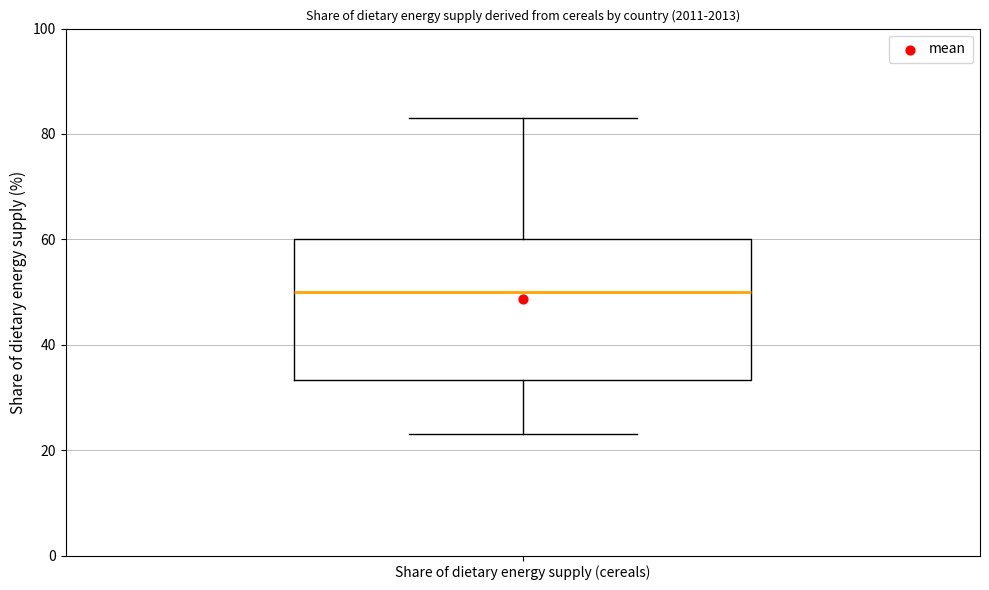

Read this box plot against the y-axis: the position of the median line, the range covered by the box, and the ends of both whiskers. The values are not printed on the chart, so give them approximately, as read against the axis.

median 50, box 34 to 60, whiskers 24 to 84